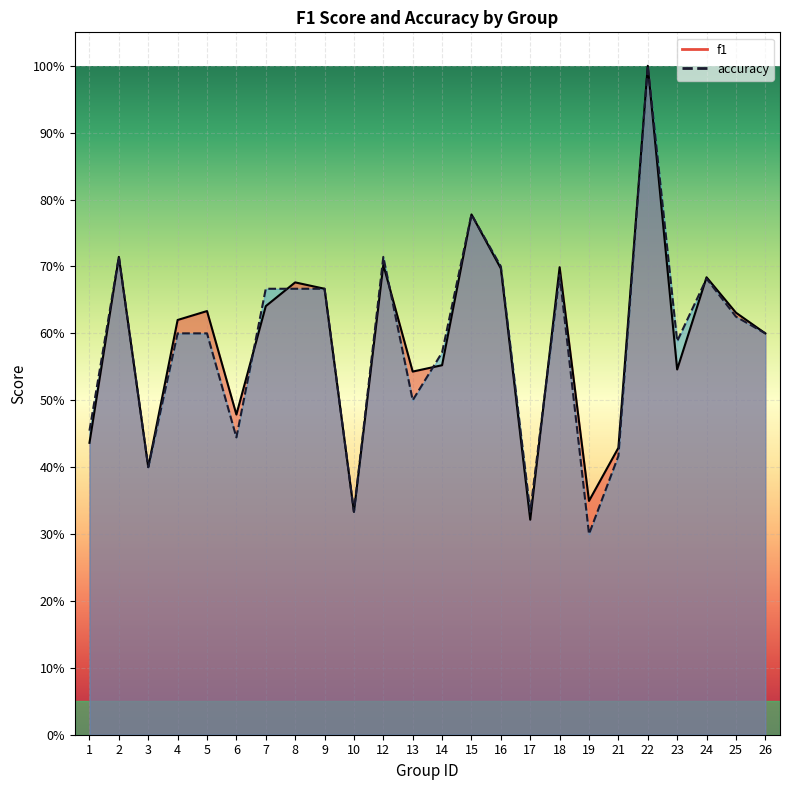

After their last crossing, which series has the higher values: accuracy or f1?

f1